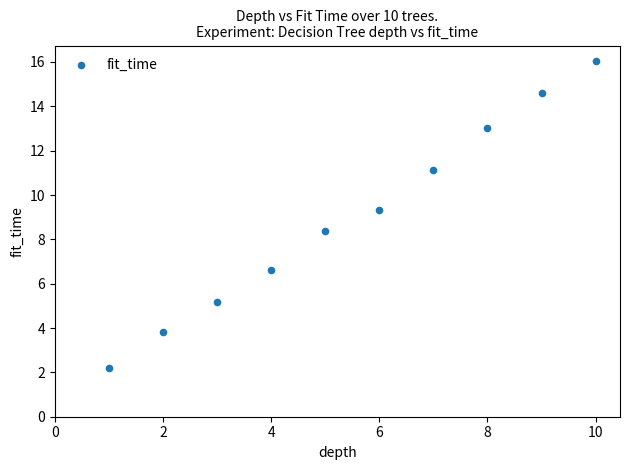

What is the average Y value?

9.0